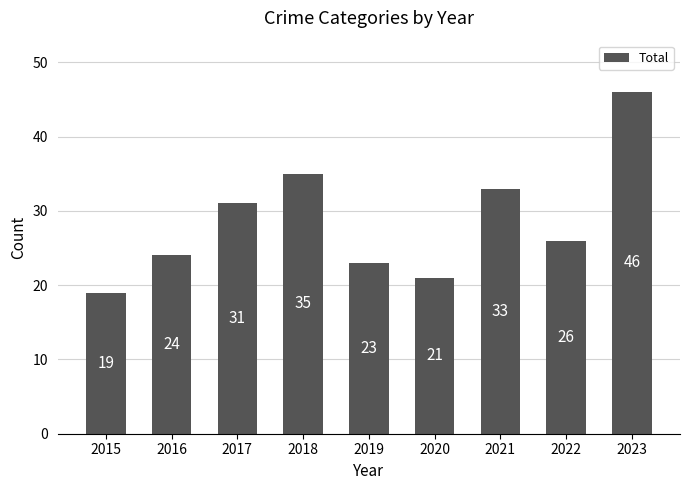

Reading left to right, list all the values displayed in this chart.

2015=19	2016=24	2017=31	2018=35	2019=23	2020=21	2021=33	2022=26	2023=46